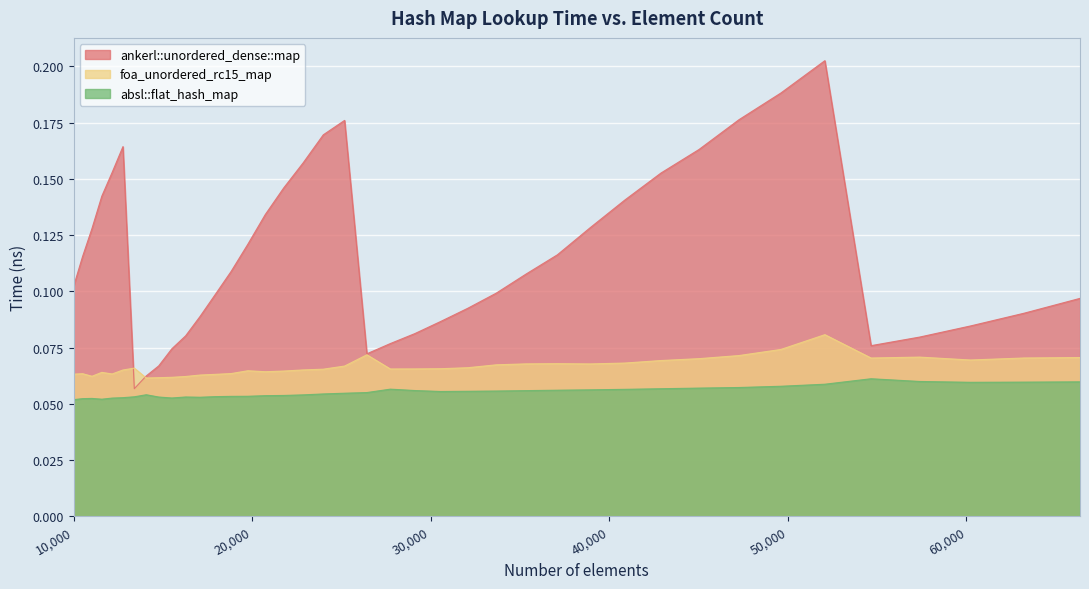

List the series in order of their peak value, highest first.

ankerl::unordered_dense::map, foa_unordered_rc15_map, absl::flat_hash_map